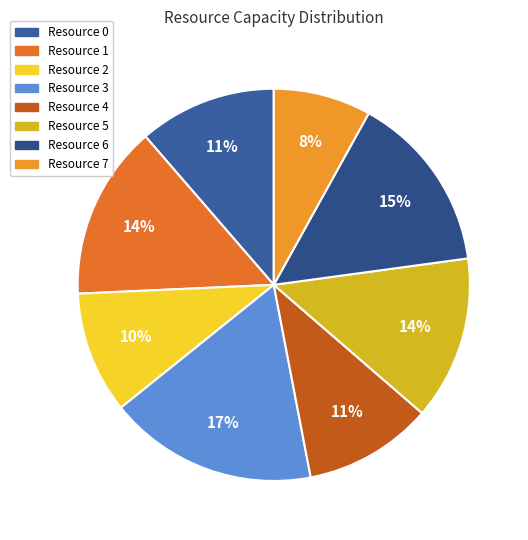

The Resource 4 slice represents 24% of the pie. True or false?

False